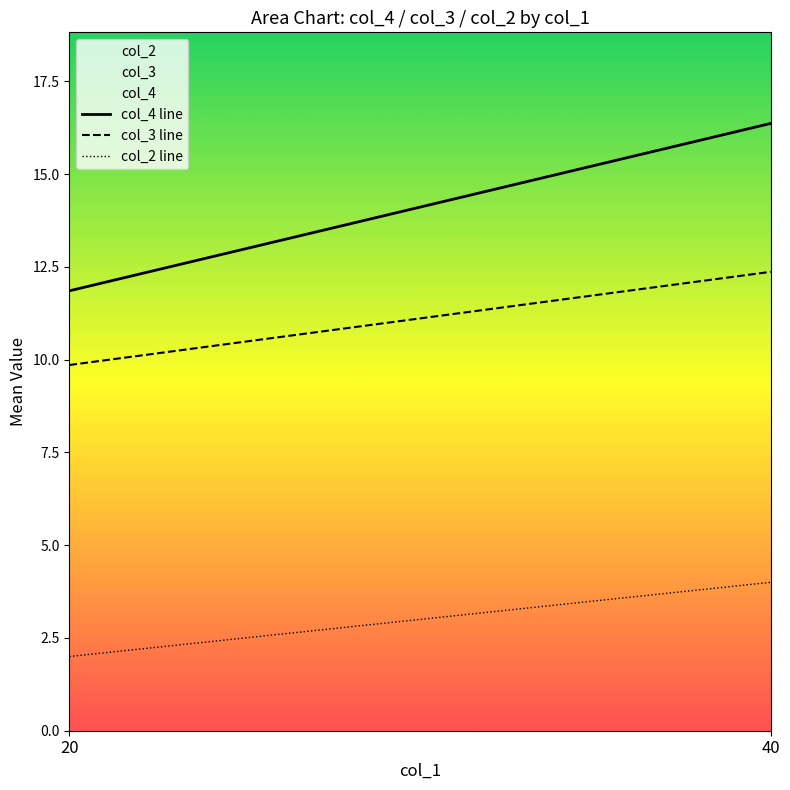

List the series in order of their peak value, lowest first.

col_2 line, col_3 line, col_4 line